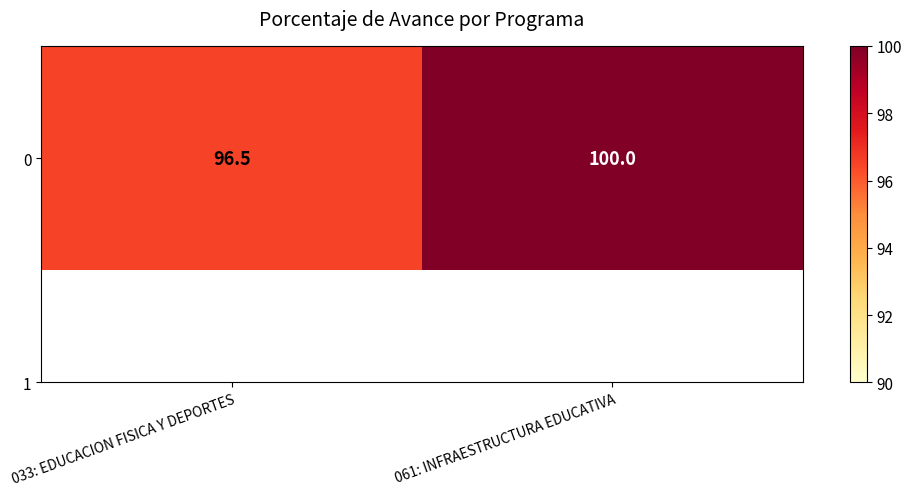

What is the average value?

98.2